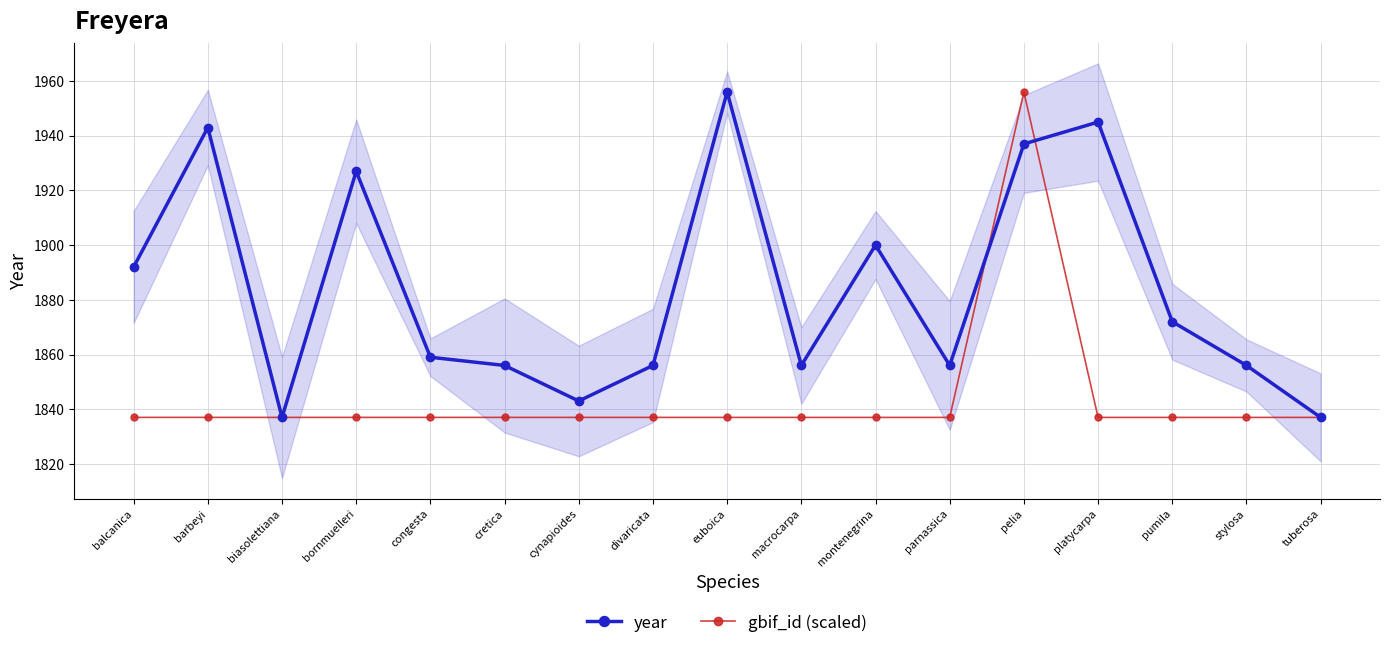

What is the sum of all gbif_id (scaled) values?

31348.1